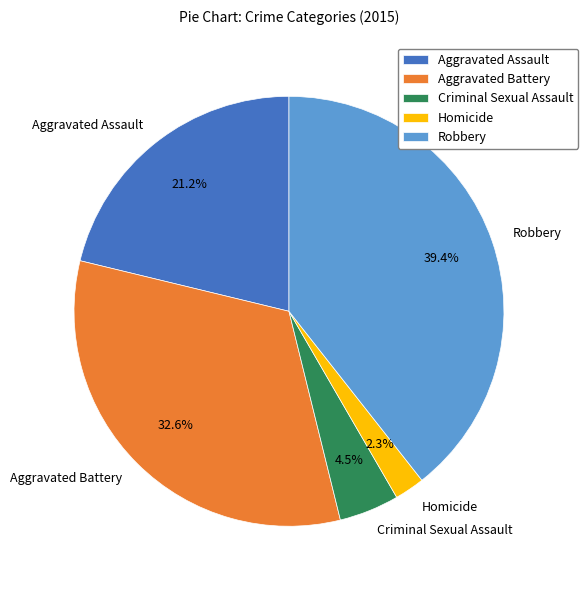

Is Criminal Sexual Assault the majority of the pie?

No